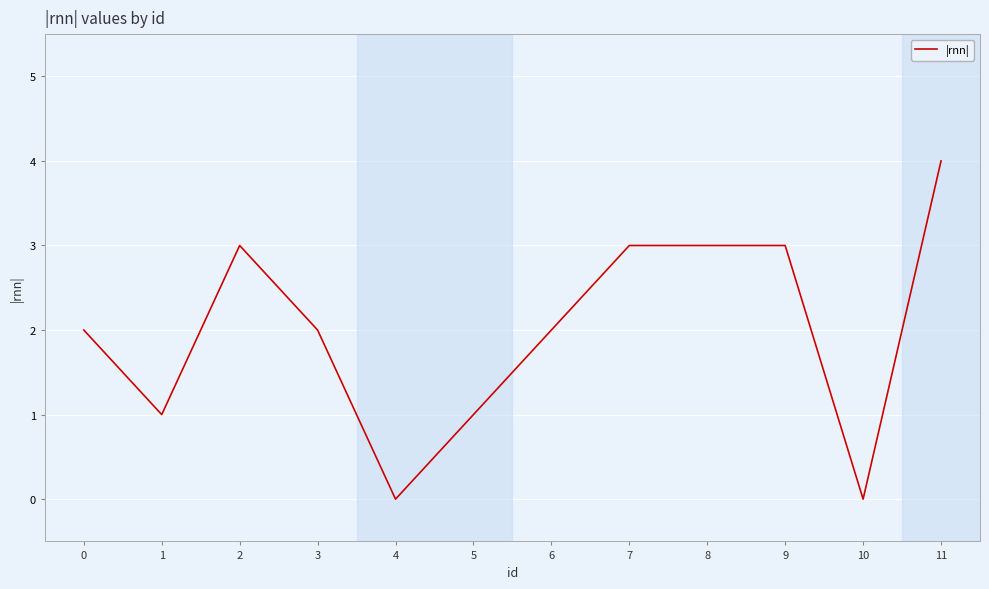

Where is the first local maximum?

2